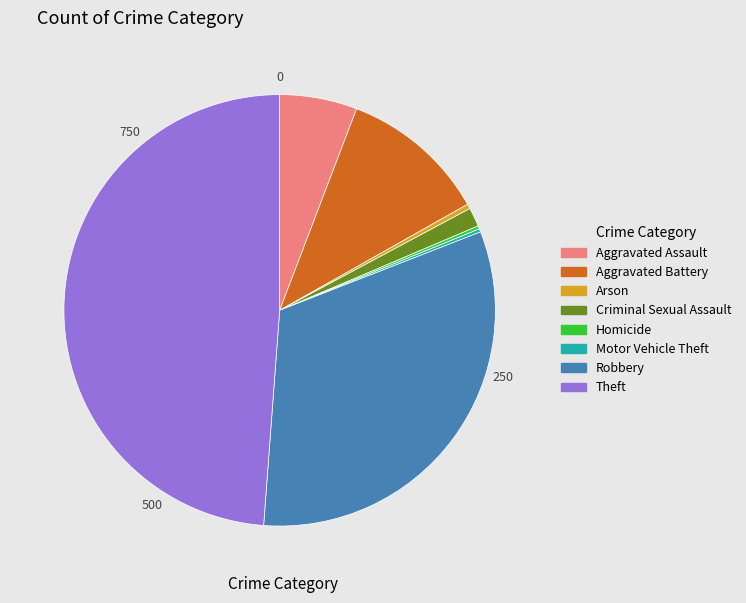

Which category has the biggest portion of the pie?

Theft